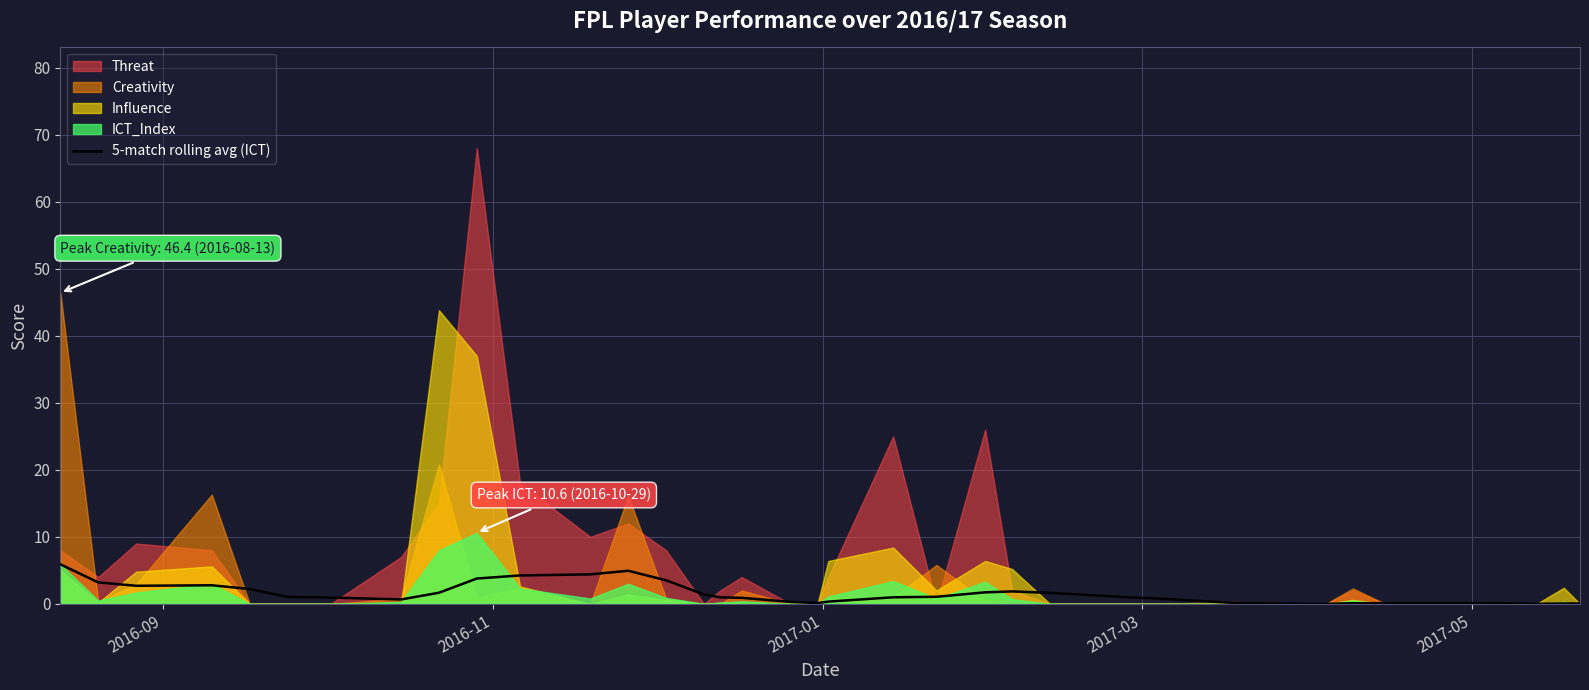

What is the highest value of the 5-match rolling avg (ICT) series?

5.9